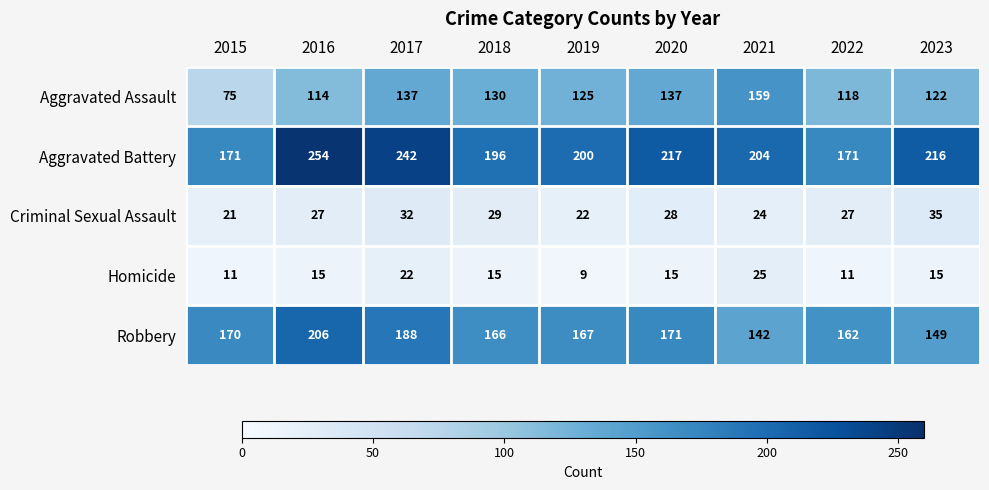

At which label does Aggravated Battery first exceed 204?

2016